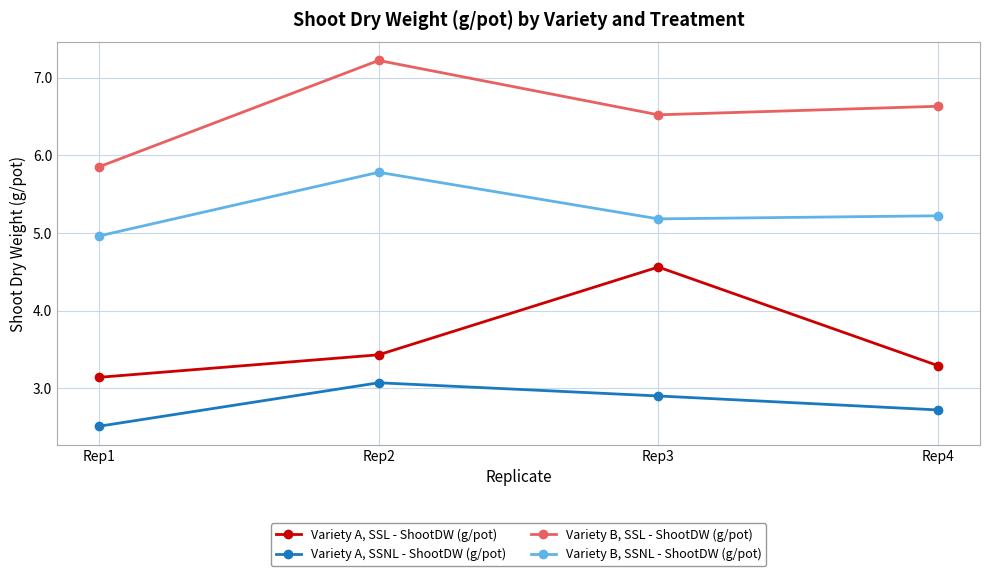

At which category does Variety B, SSL - ShootDW (g/pot) reach its first local peak?

Rep2